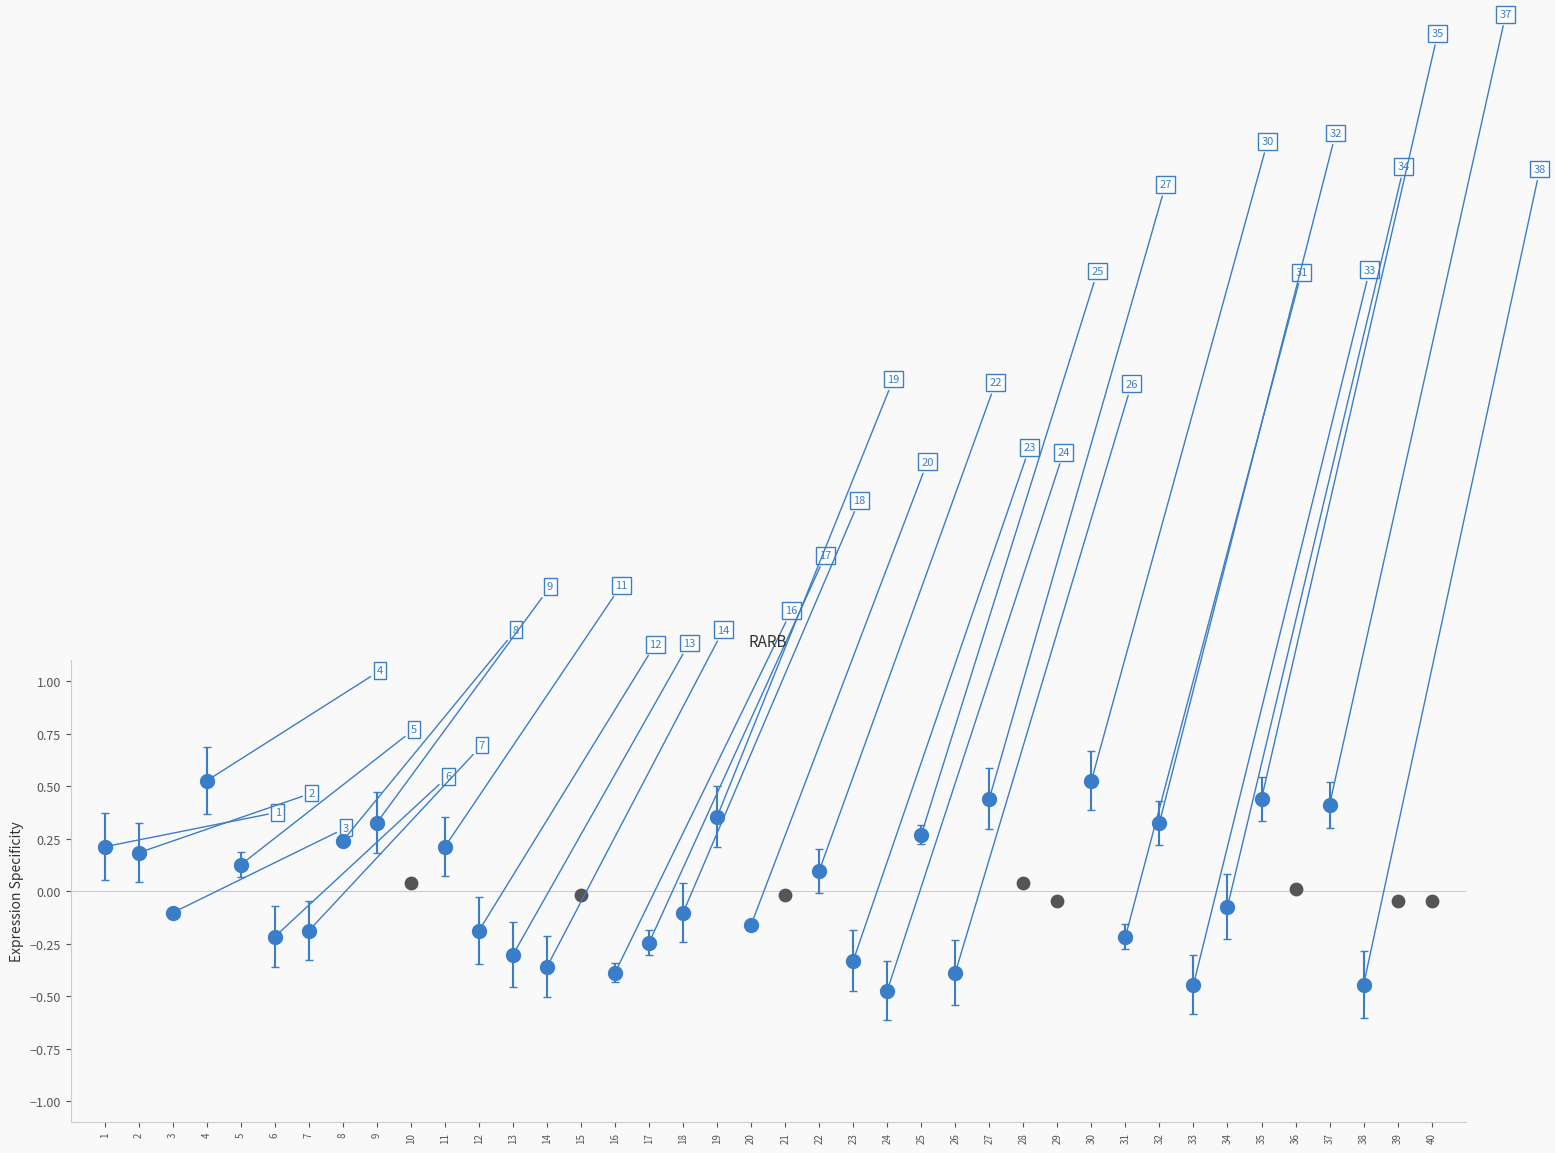

Which has a higher value, 3 or 7?

3